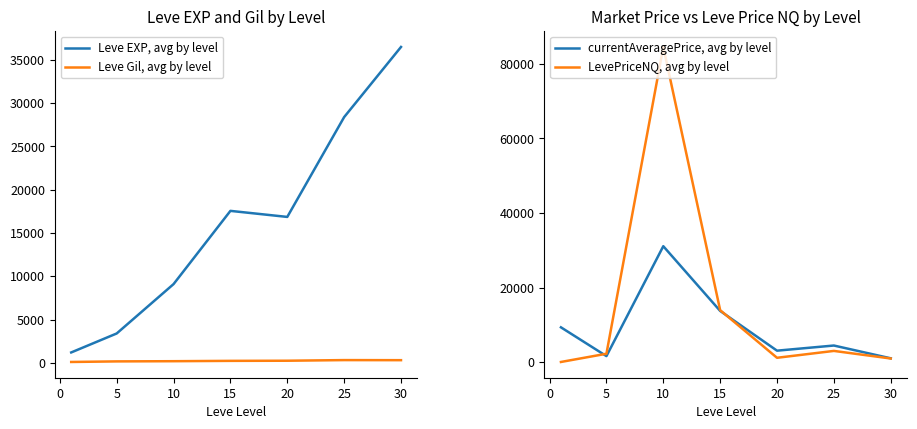

Is the value of Leve Gil, avg by level at 20 greater than the value of Leve EXP, avg by level at 20?

No